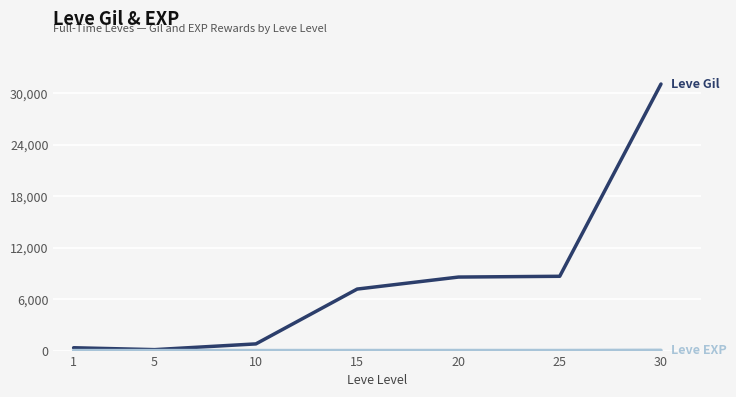

What is the maximum value shown in the chart?

31070